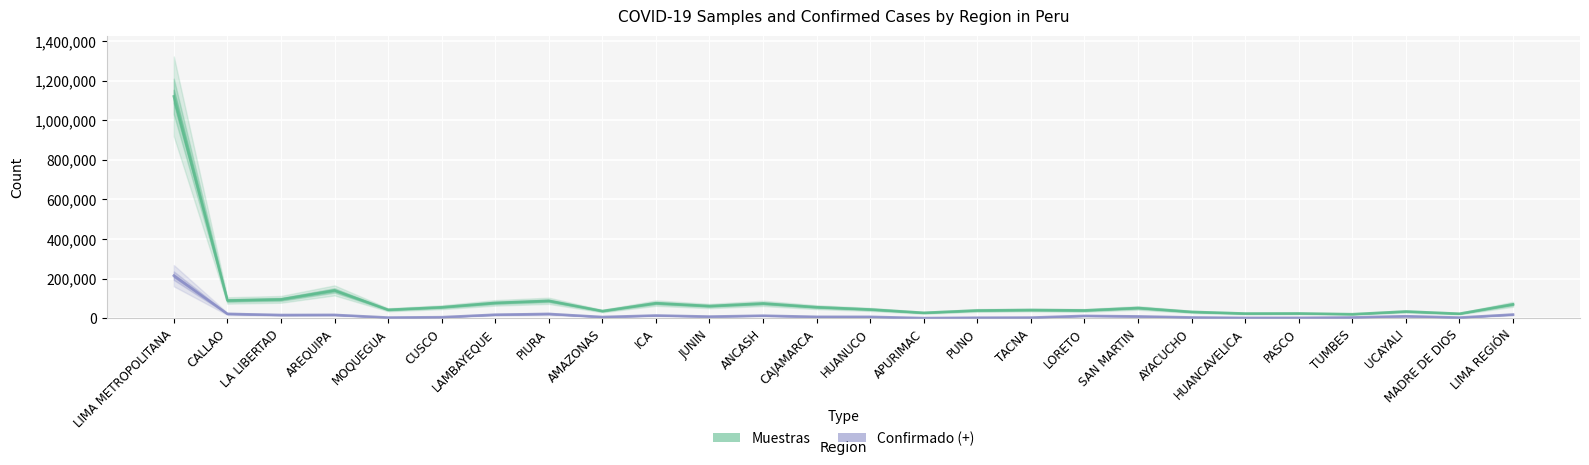

What is the difference between the second highest and second lowest values in the Confirmado (+) series?

20288